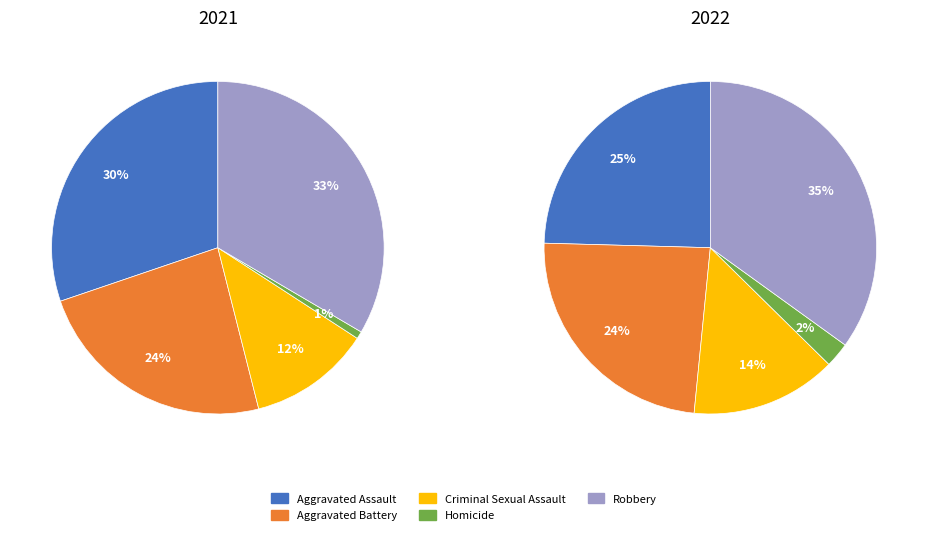

Is it true that Criminal Sexual Assault is 14% of the pie?

True